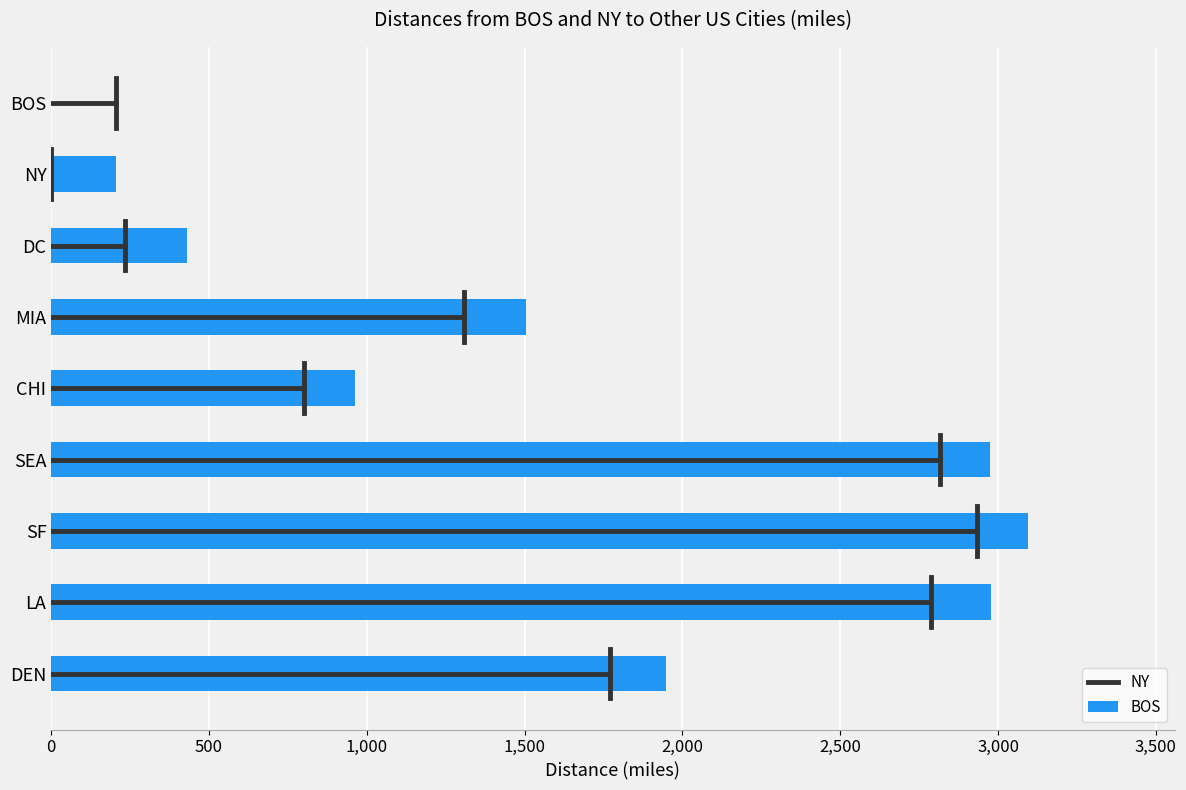

Where is the data nearest to the value 1547?

MIA